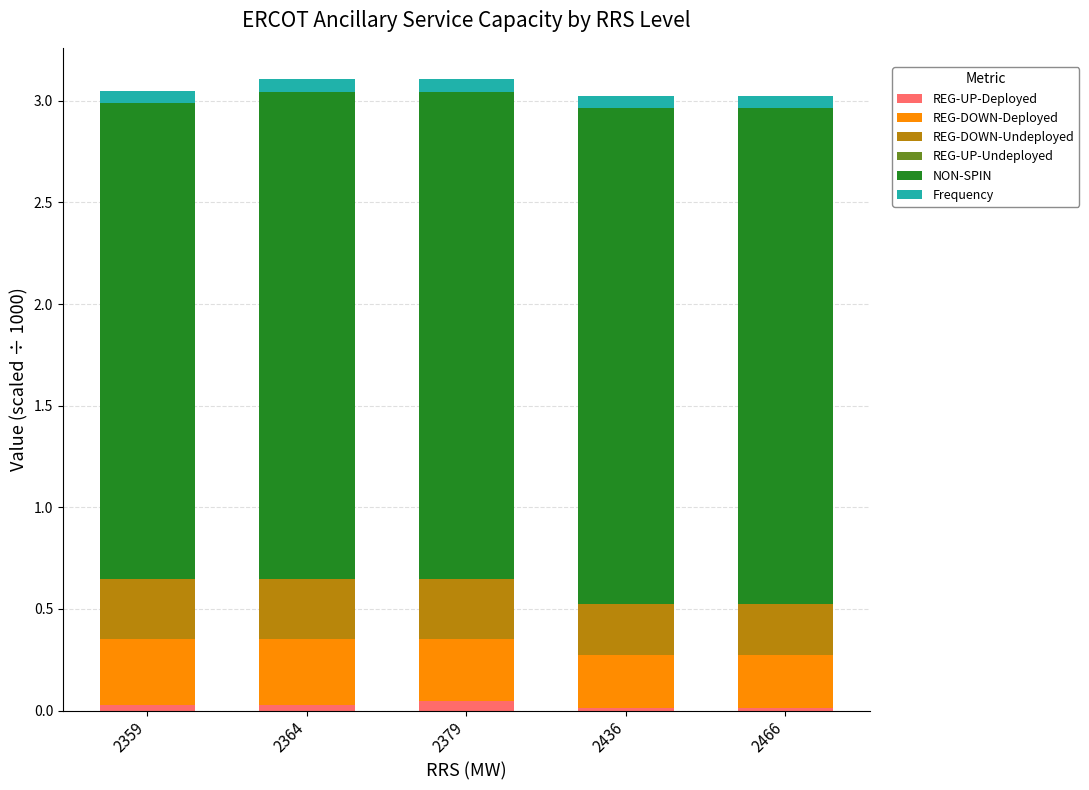

Does the chart contain stacked bars?

Yes